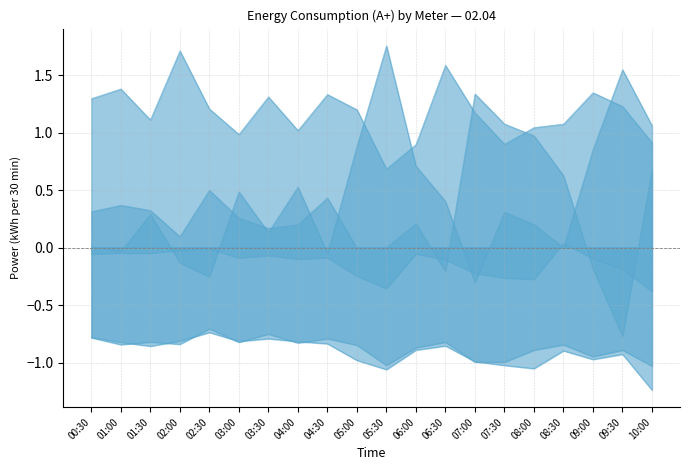

Does the chart have visible grid lines?

Yes